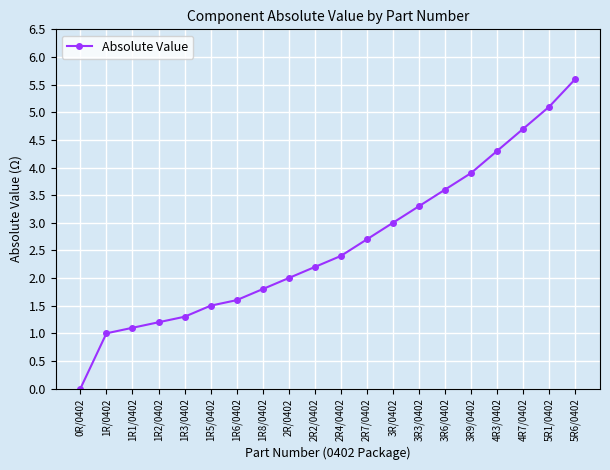

True or false: the data has more than 1 interior local peaks.

False